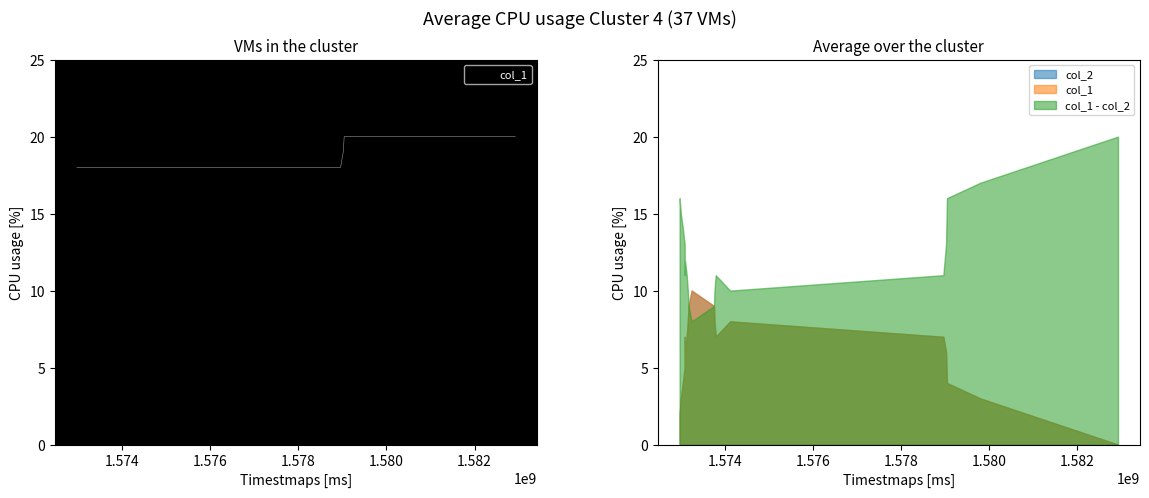

The chart shows a value of 18 at 1.574. True or false?

True